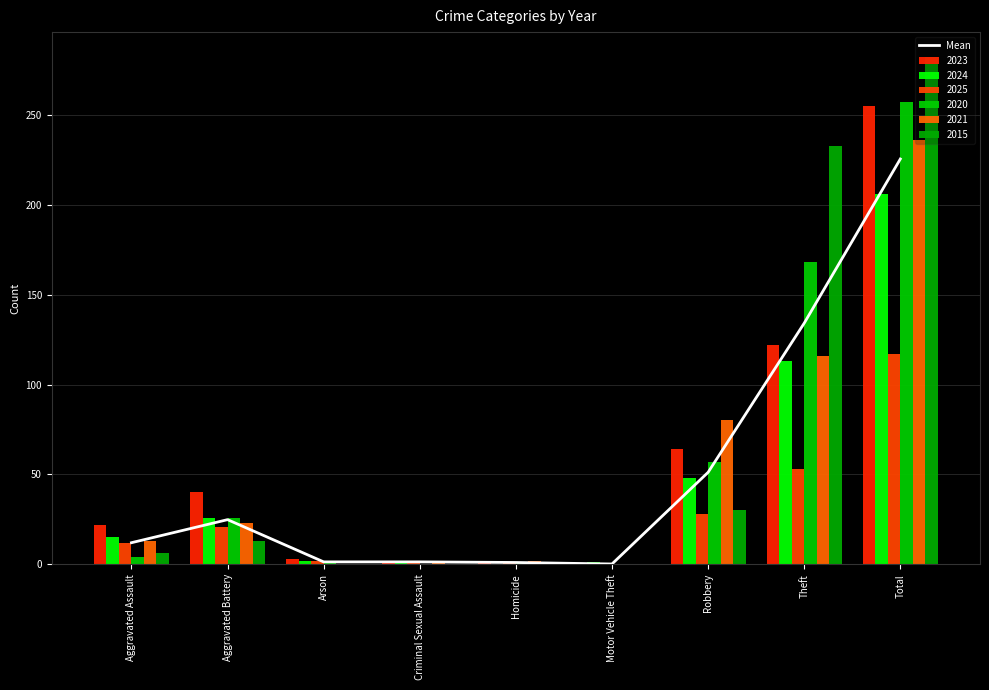

What is the sum of the values at Motor Vehicle Theft and Total?

225.7